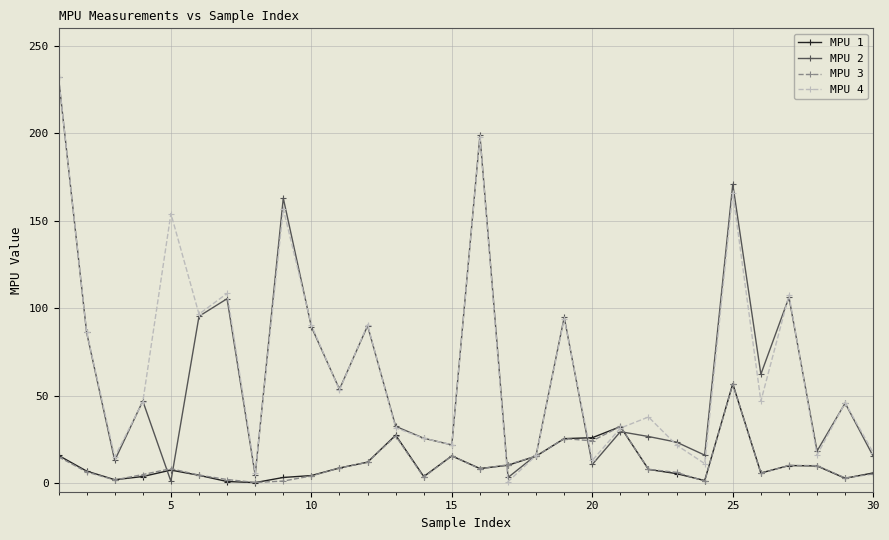

What is the highest value of the MPU 3 series?

56.6